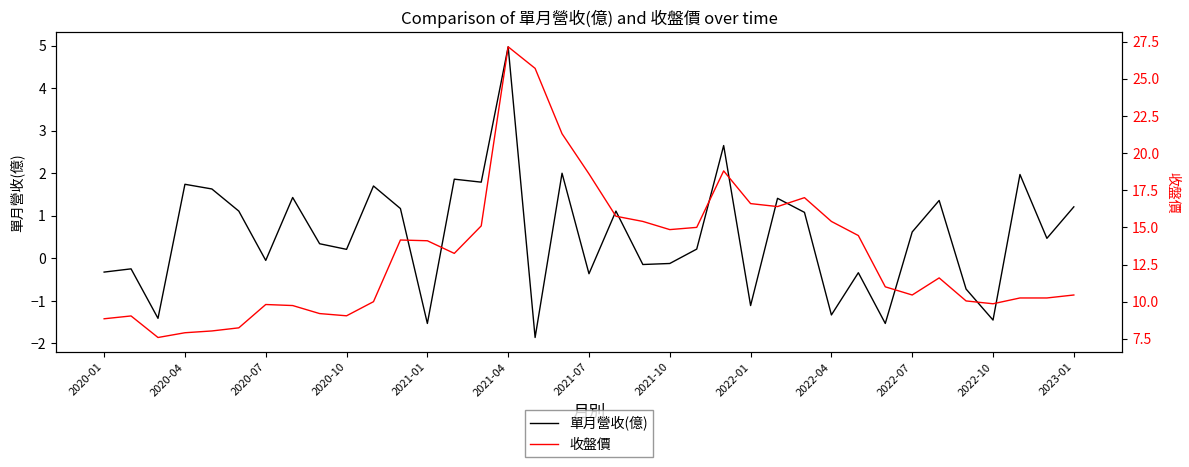

True or false: 收盤價 and 單月營收(億) intersect in this chart.

False